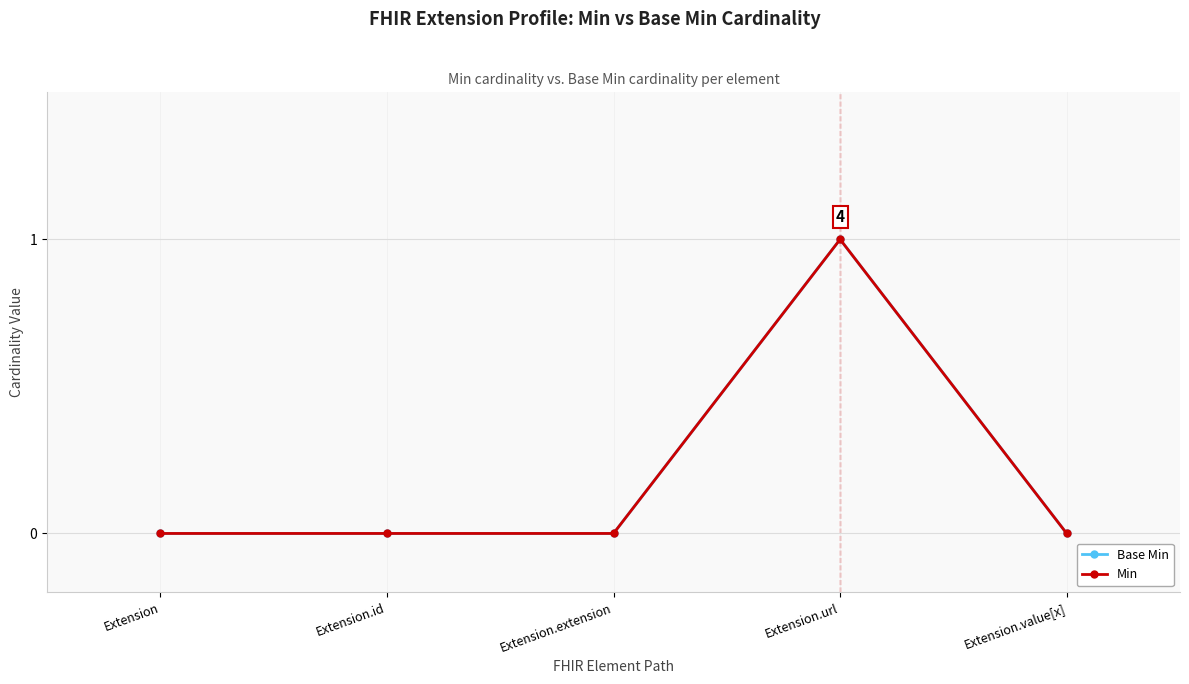

How many interior local peaks does the Min series have?

1